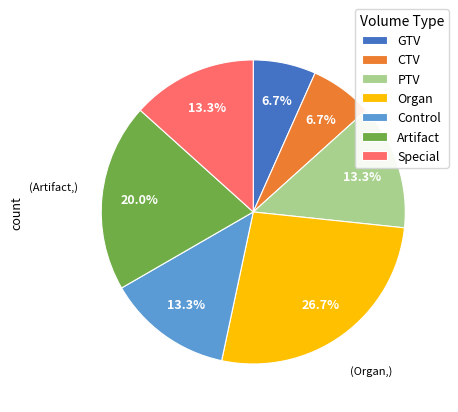

How much of the chart is everything except Special?

86.7%